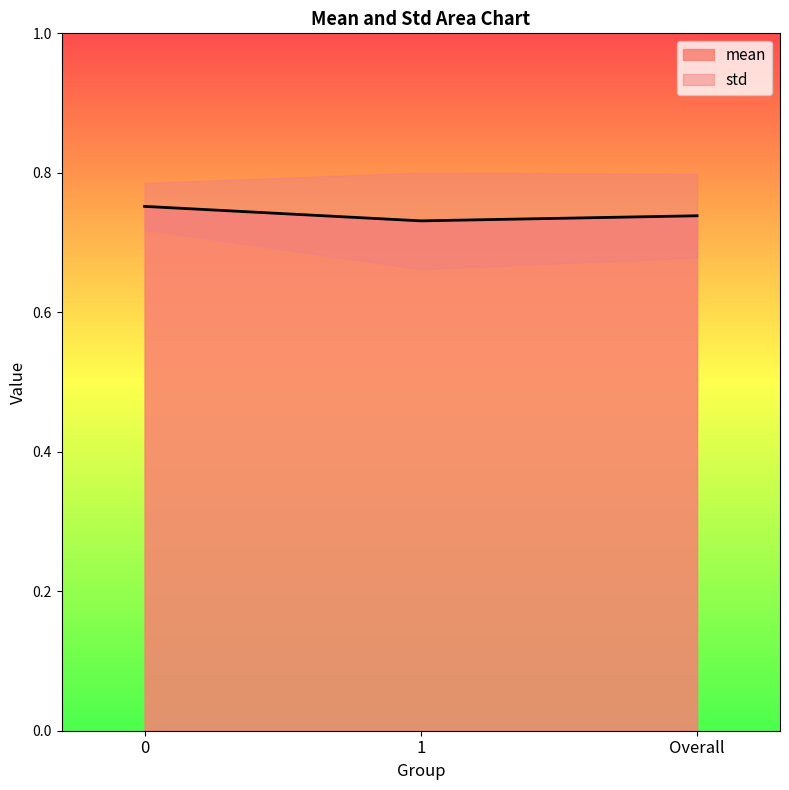

Read the value at 0.

0.8